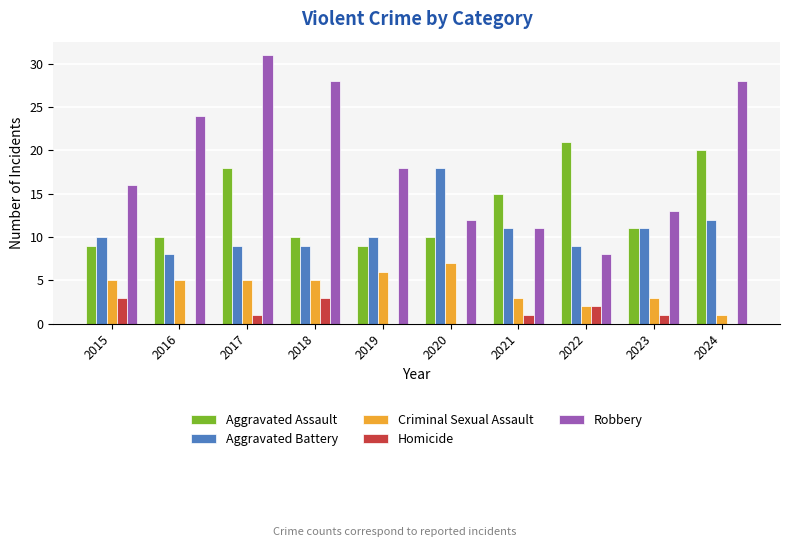

Between 2015 and 2024, which series saw the biggest shift?

Robbery